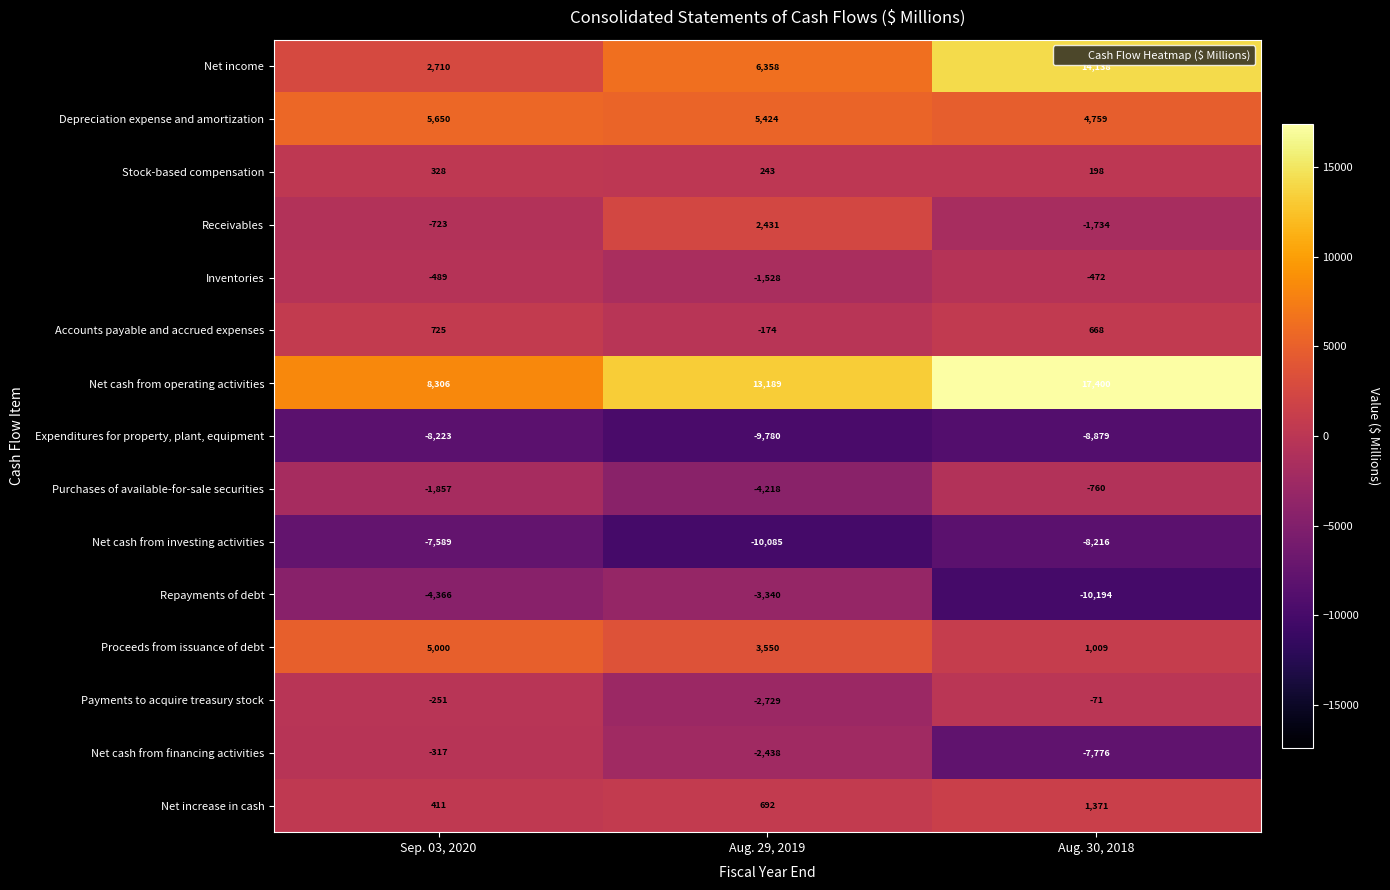

At Aug. 29, 2019, list the series in order from smallest to largest.

Net cash from investing activities, Expenditures for property, plant, equipment, Purchases of available-for-sale securities, Repayments of debt, Payments to acquire treasury stock, Net cash from financing activities, Inventories, Accounts payable and accrued expenses, Stock-based compensation, Net increase in cash, Receivables, Proceeds from issuance of debt, Depreciation expense and amortization, Net income, Net cash from operating activities